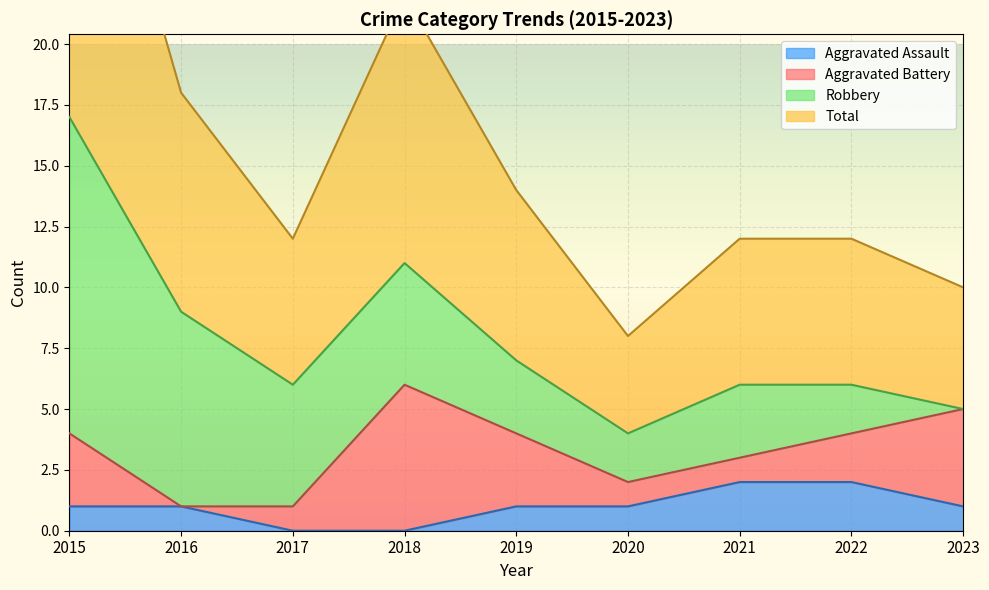

Is the value of Total at 2020 greater than the value of Aggravated Assault at 2019?

Yes